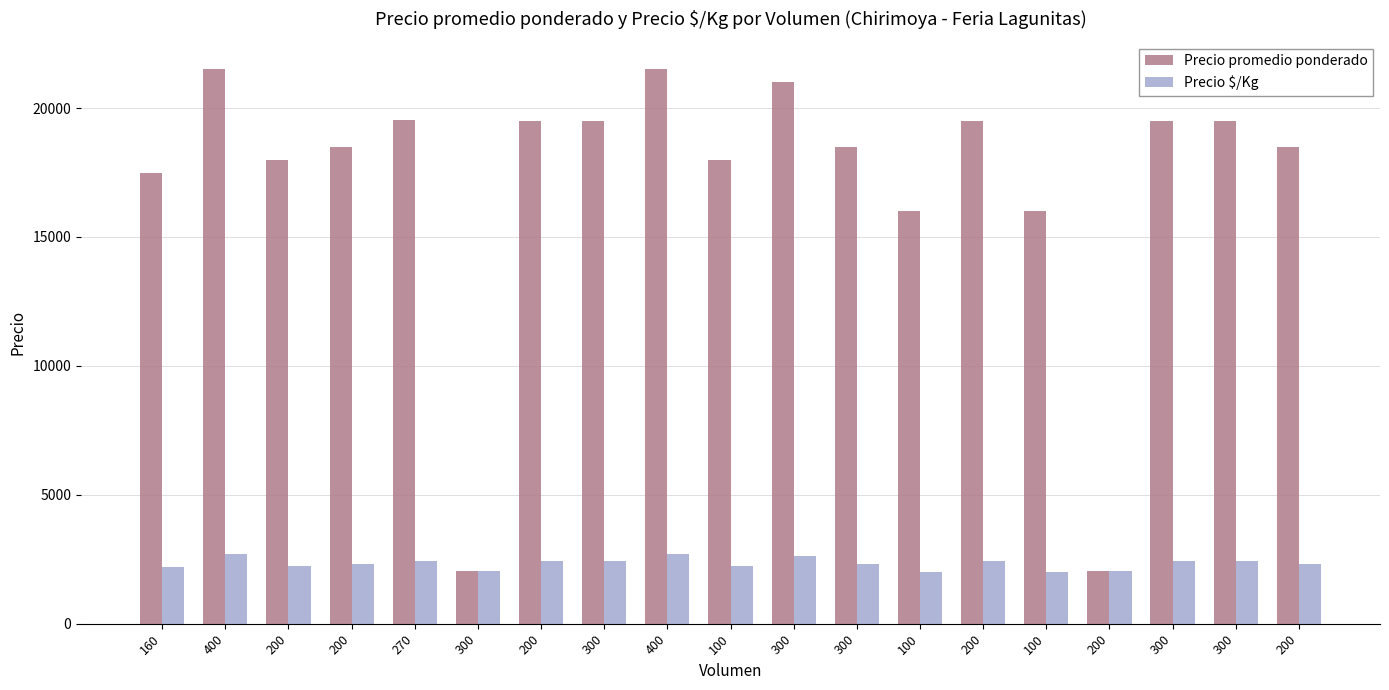

At which label does Precio $/Kg reach its peak?

400